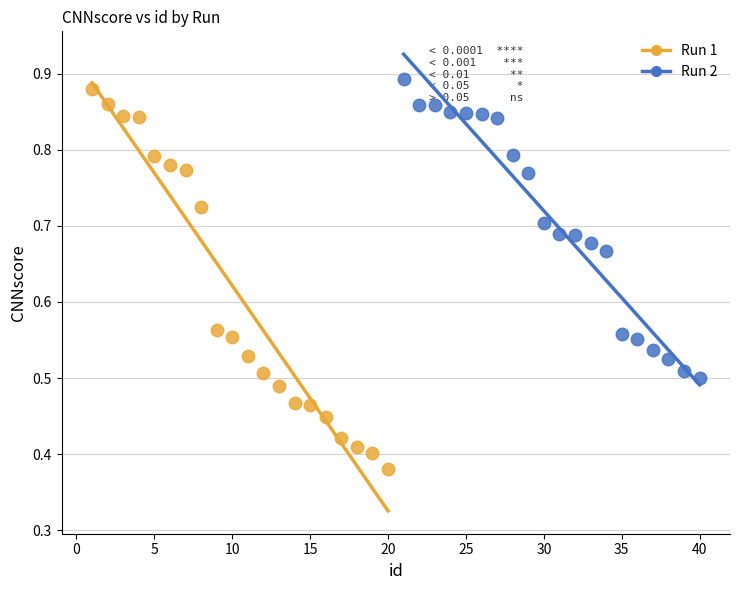

Which series has the largest Y range (max minus min)?

Run 1